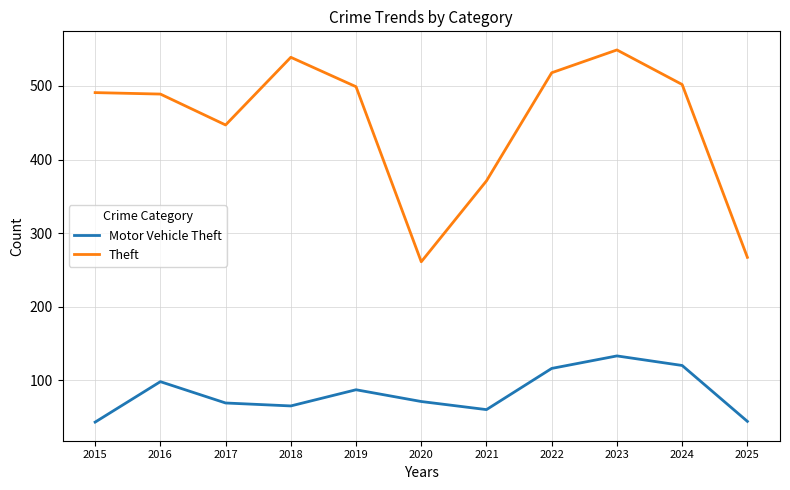

Rank the series by their average value, from highest to lowest.

Theft, Motor Vehicle Theft